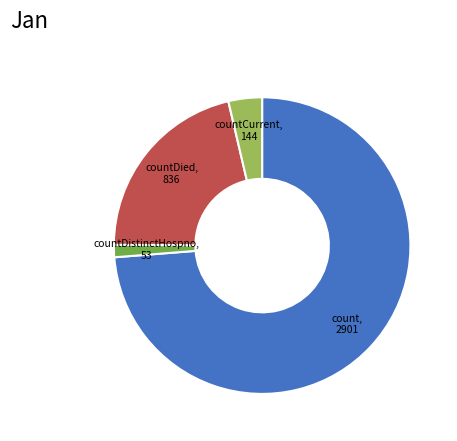

Do countDistinctHospno and countDied together represent more than half of the pie?

No